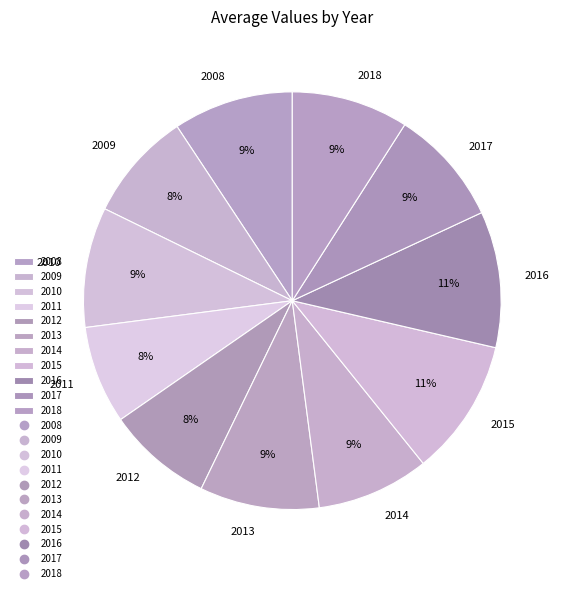

Is 2013 the majority of the pie?

No